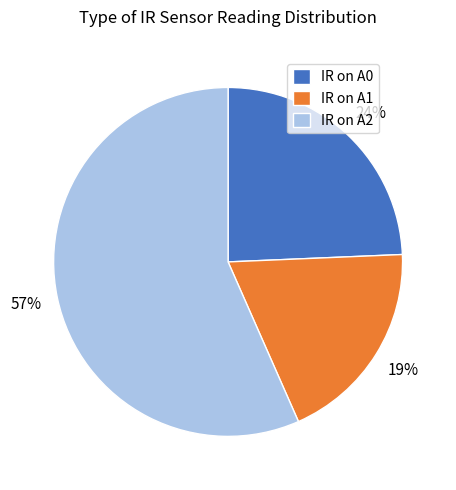

Combined, do IR on A2 and IR on A0 account for over 50%?

Yes